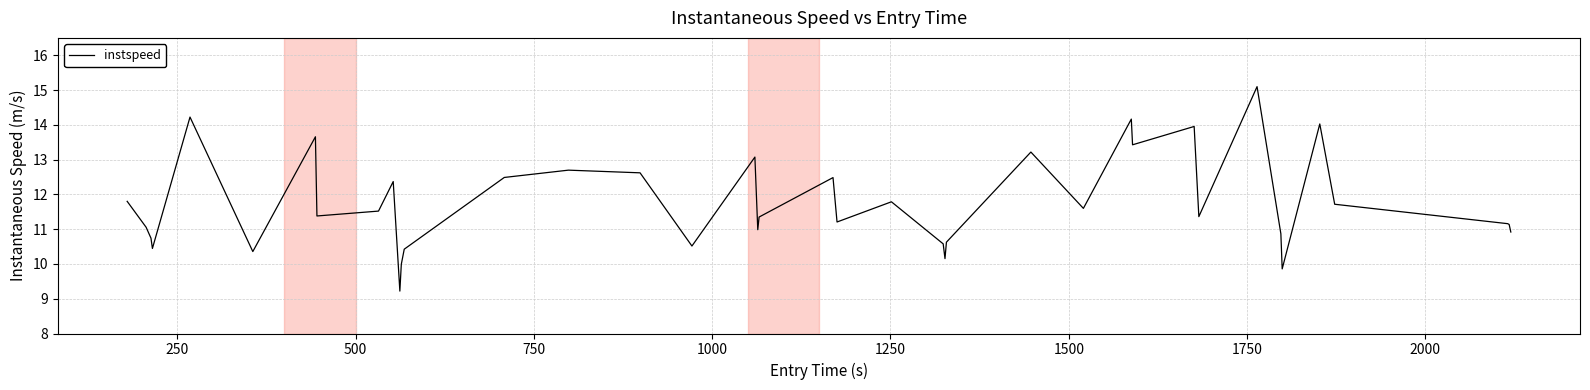

What is the difference between the maximum and minimum values?

5.9